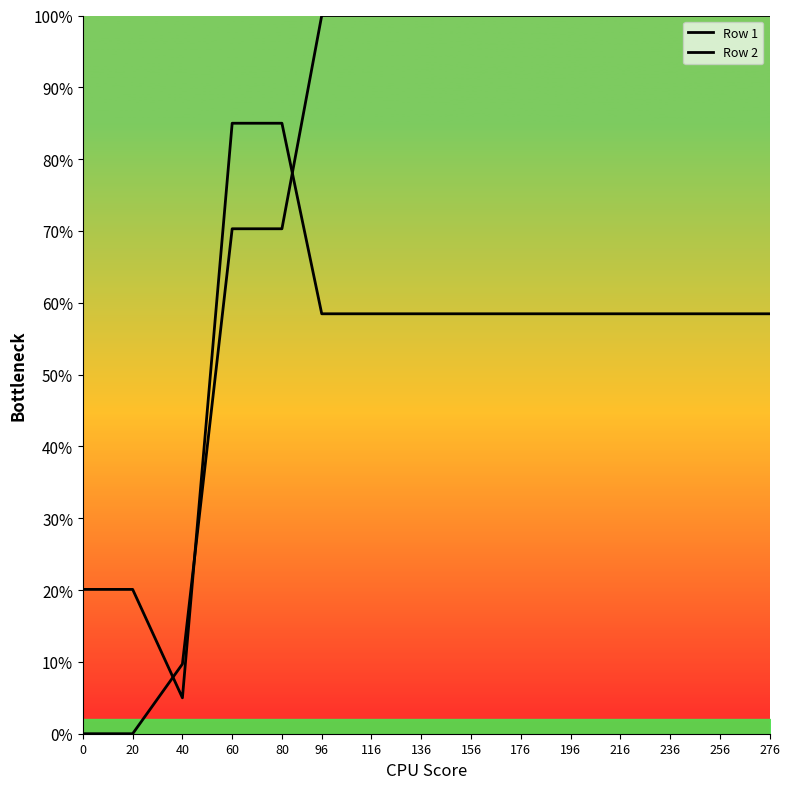

What is the difference between the second highest and second lowest values in the Row 1 series?

100.0